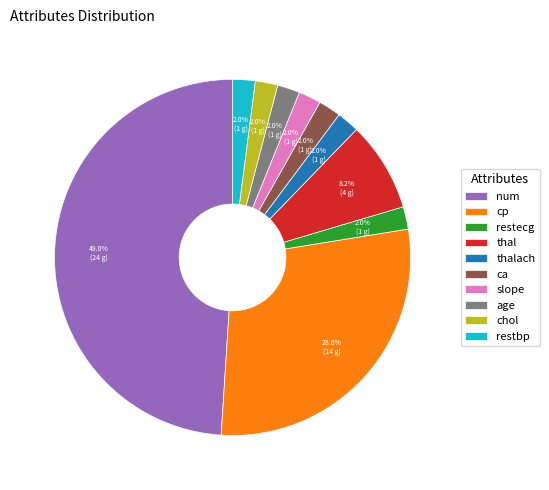

How many slices are in this pie chart?

10